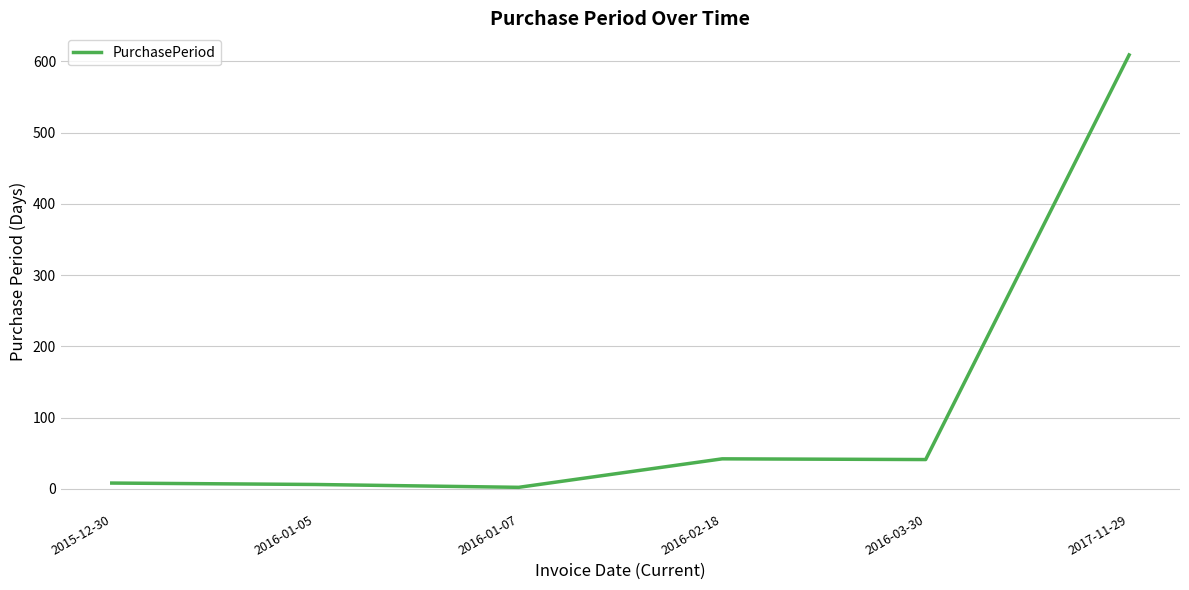

Which label corresponds to the largest value in the chart?

2017-11-29